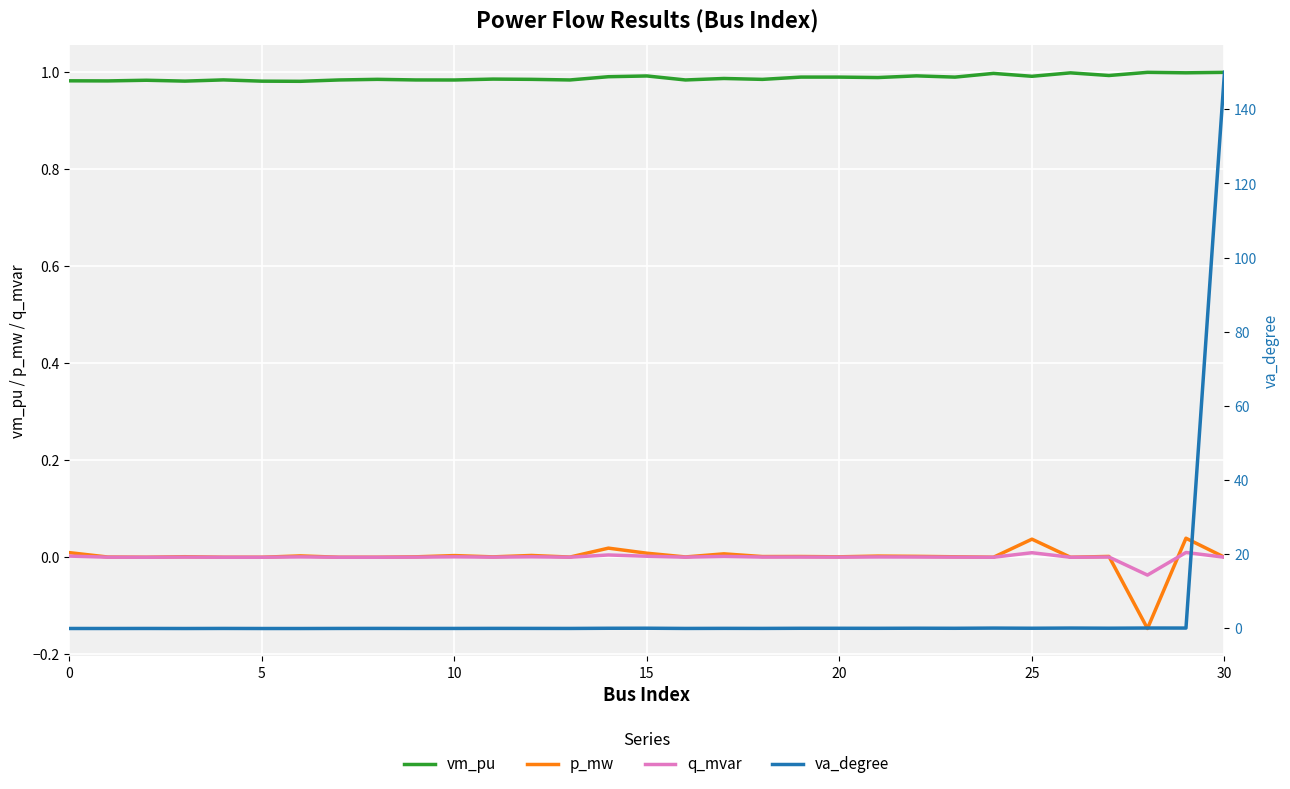

Reading right to left, what are all the values shown in this chart?

vm_pu: 1.0	1.0	1.0	1.0	1.0	1.0	1.0	1.0	1.0	1.0	1.0	1.0	1.0	1.0	1.0	1.0	1.0	1.0	1.0	1.0	1.0	1.0	1.0	1.0	1.0	1.0	1.0	1.0	1.0	1.0	1.0
p_mw: 0.0	0.0	-0.1	0.0	0.0	0.0	0.0	0.0	0.0	0.0	0.0	0.0	0.0	0.0	0.0	0.0	0.0	0.0	0.0	0.0	0.0	0.0	0.0	0.0	0.0	0.0	0.0	0.0	0.0	0.0	0.0
q_mvar: 0.0	0.0	-0.0	0.0	0.0	0.0	0.0	0.0	0.0	0.0	0.0	0.0	0.0	0.0	0.0	0.0	0.0	0.0	0.0	0.0	0.0	0.0	0.0	0.0	0.0	0.0	0.0	0.0	0.0	0.0	0.0
va_degree: 150.0	-0.0	0.0	-0.0	-0.0	-0.1	-0.0	-0.1	-0.1	-0.1	-0.1	-0.1	-0.1	-0.1	-0.1	-0.1	-0.1	-0.1	-0.1	-0.1	-0.1	-0.1	-0.1	-0.1	-0.1	-0.1	-0.1	-0.1	-0.1	-0.1	-0.1